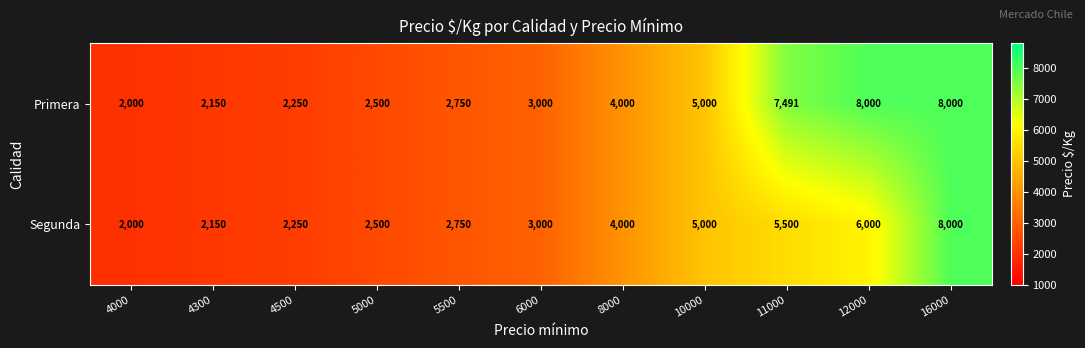

Read the Primera value at 12000.

8000